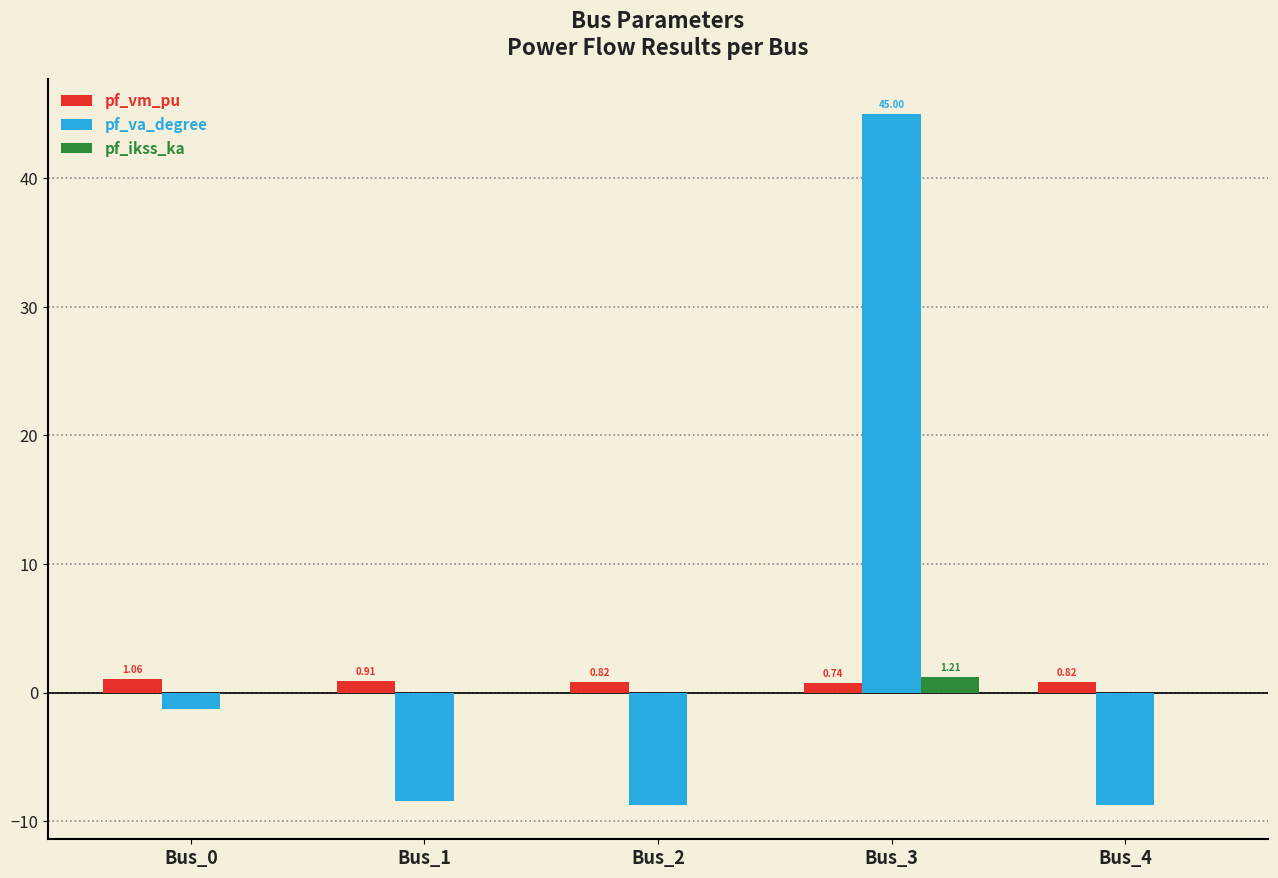

How many categories are shown in the chart?

5